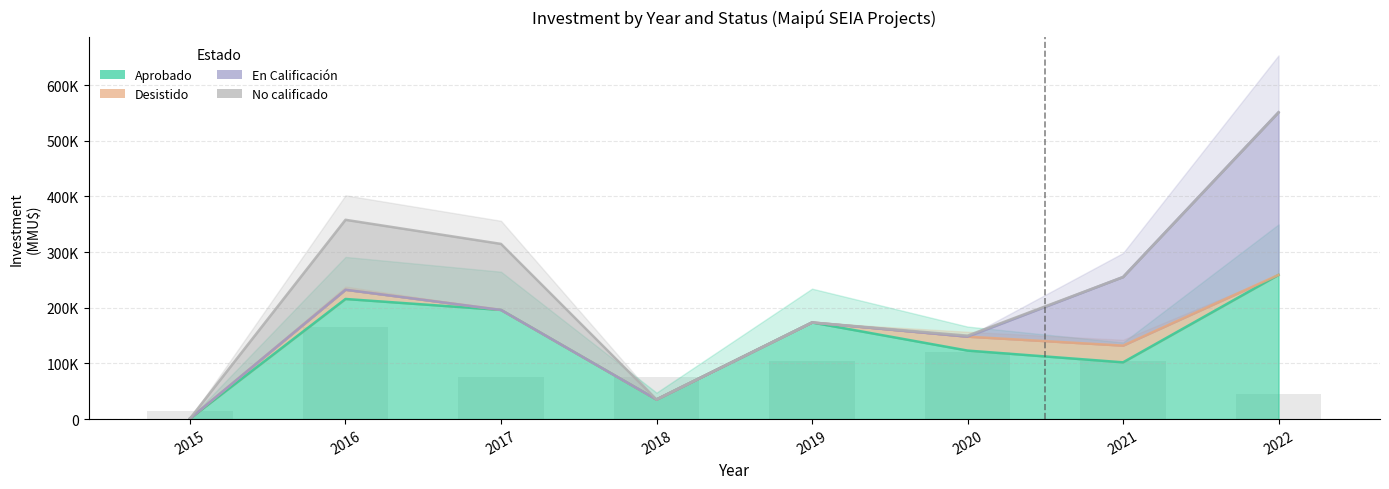

The value of No calificado at 2017 is 9532. True or false?

False